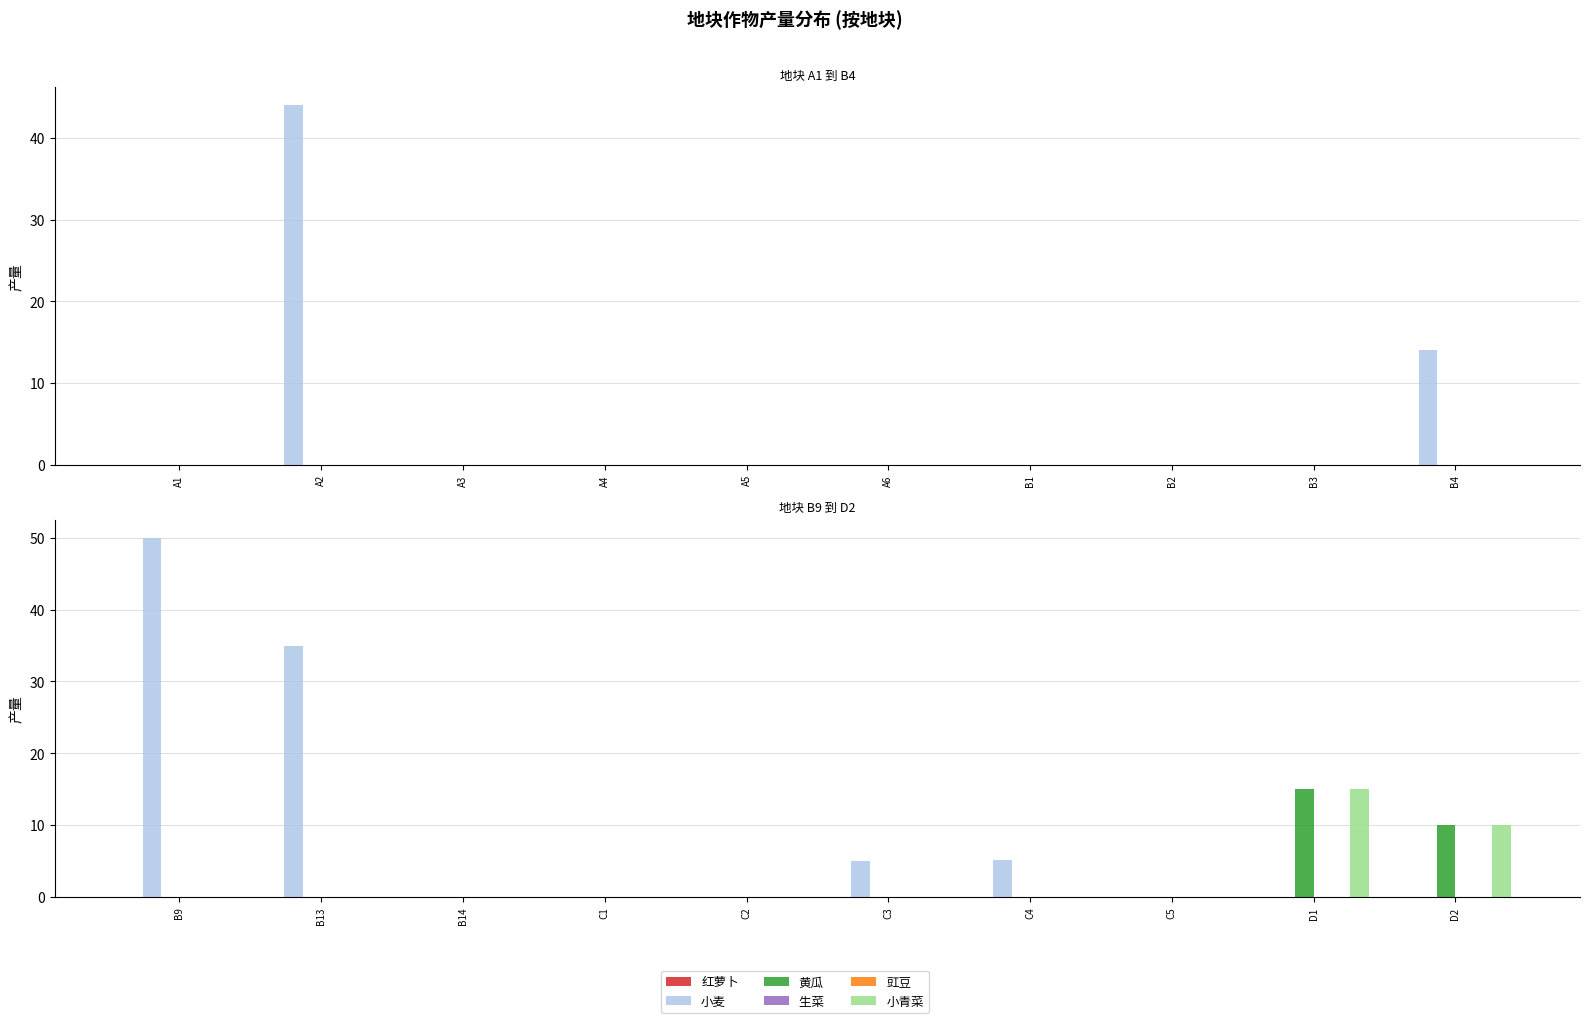

Where is 红萝卜 nearest to the value 0?

B9